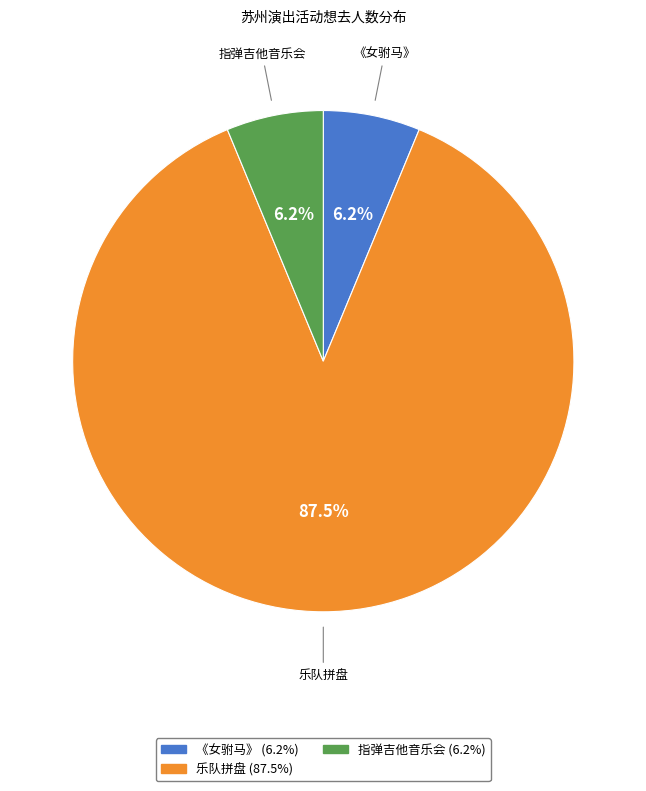

Is there a majority slice in this chart?

Yes